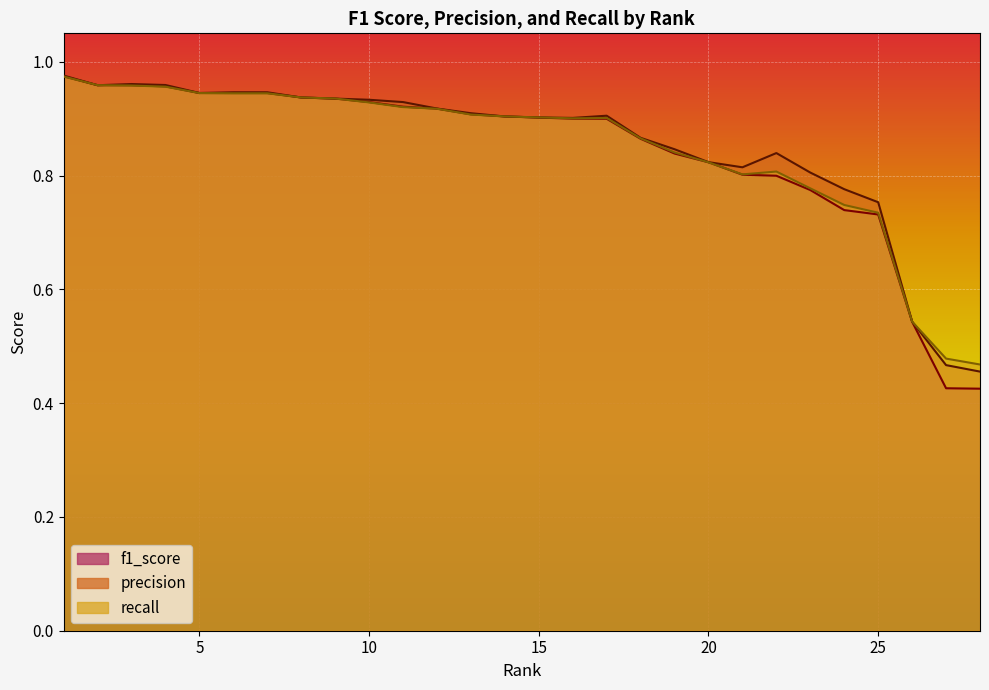

Between 1 and 26, which series saw the biggest shift?

precision